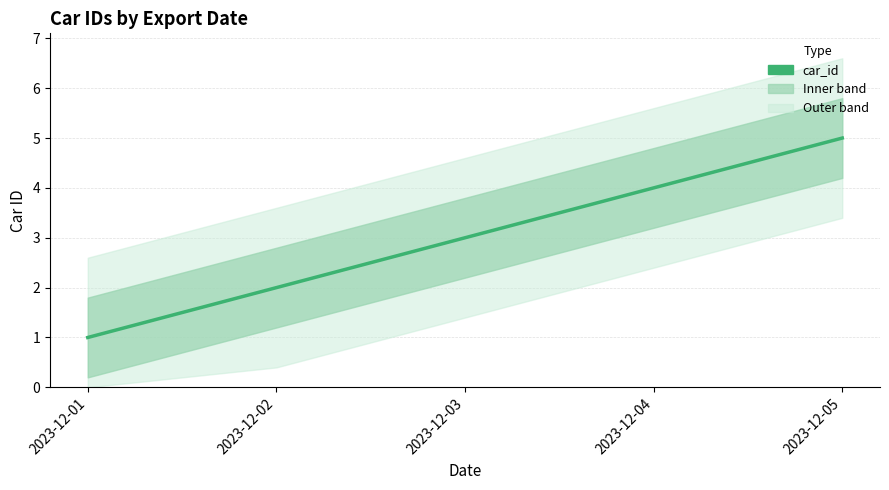

How many lines are shown in the chart?

1